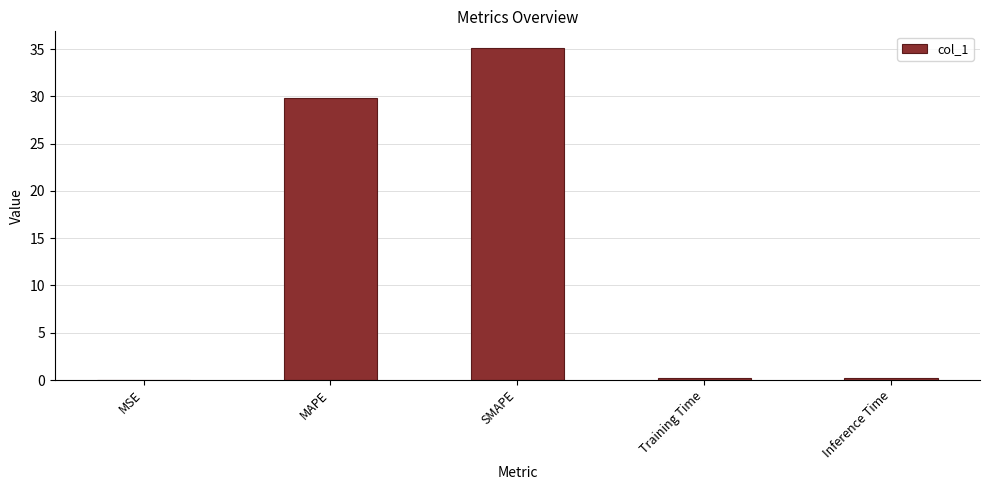

What is the sum of all values?

65.4